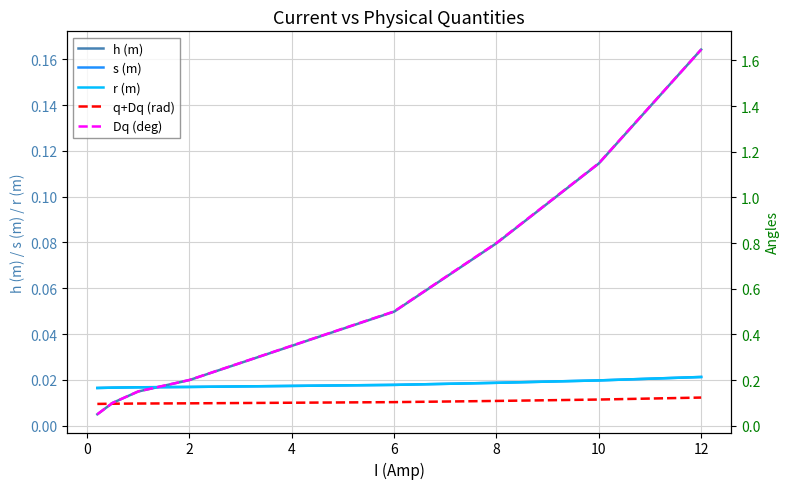

At which label does h (m) reach its peak?

12